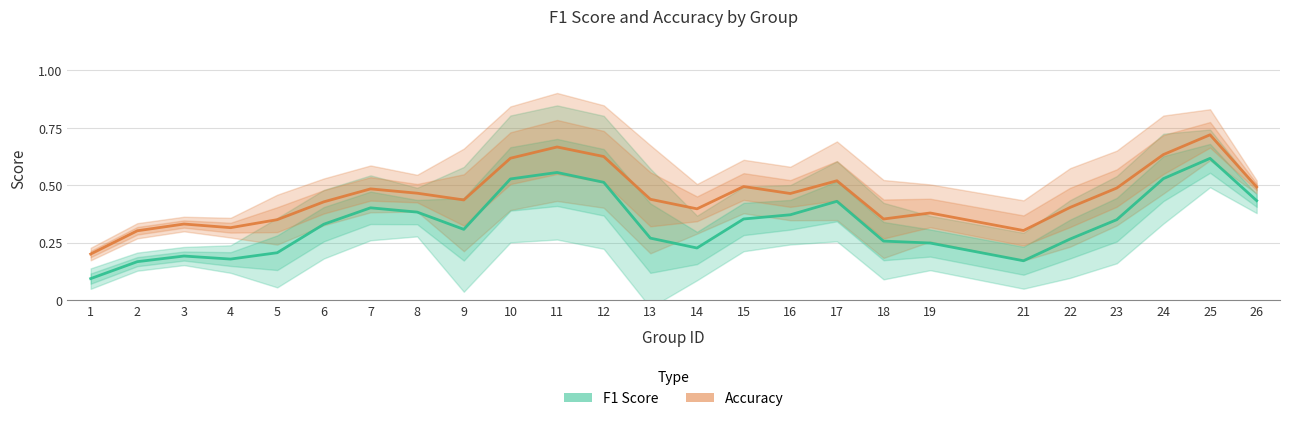

Reading left to right, what are all the values shown in this chart?

F1 Score: 0.1	0.2	0.2	0.2	0.2	0.3	0.4	0.4	0.3	0.5	0.6	0.5	0.3	0.2	0.4	0.4	0.4	0.3	0.2	0.2	0.3	0.3	0.5	0.6	0.4
Accuracy: 0.2	0.3	0.3	0.3	0.3	0.4	0.5	0.5	0.4	0.6	0.7	0.6	0.4	0.4	0.5	0.5	0.5	0.4	0.4	0.3	0.4	0.5	0.6	0.7	0.5